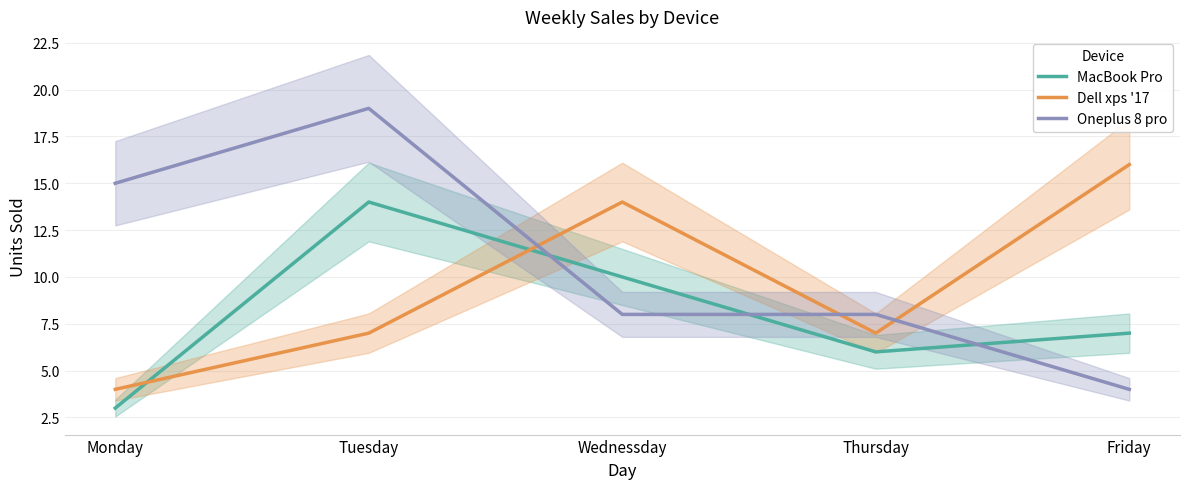

True or false: Dell xps '17 has a value of 4 at Monday.

True